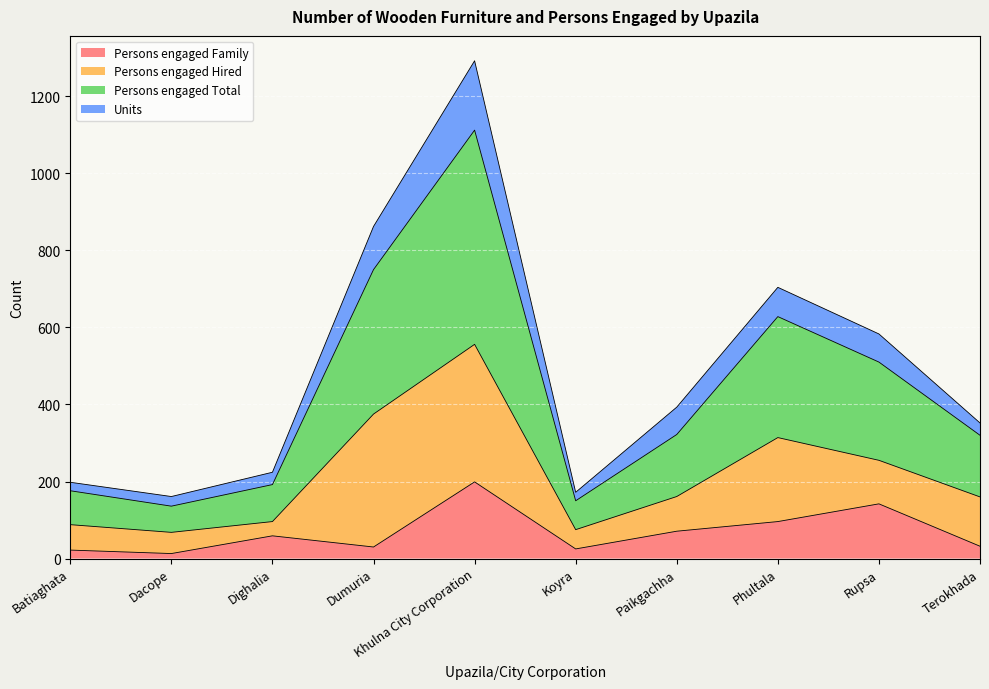

True or false: Persons engaged Total has a value of 626 at Dumuria.

False